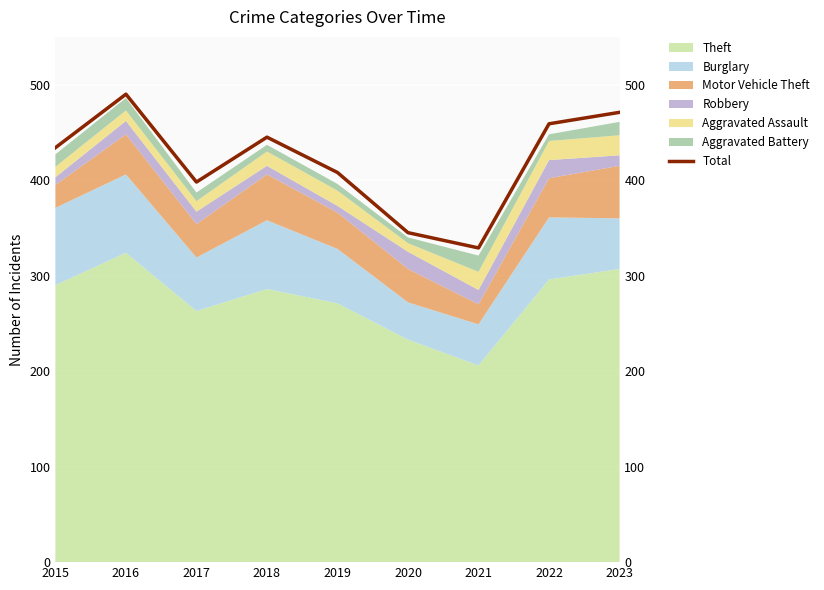

True or false: there are more than 0 points higher than both neighbors.

True